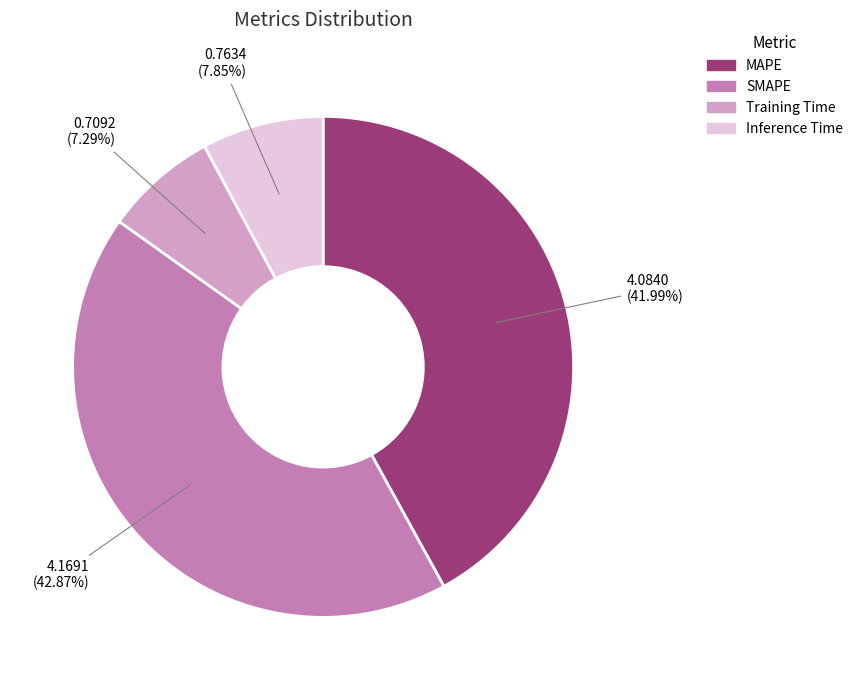

To the nearest percent, what is the difference between the largest and smallest slice percentages?

36%